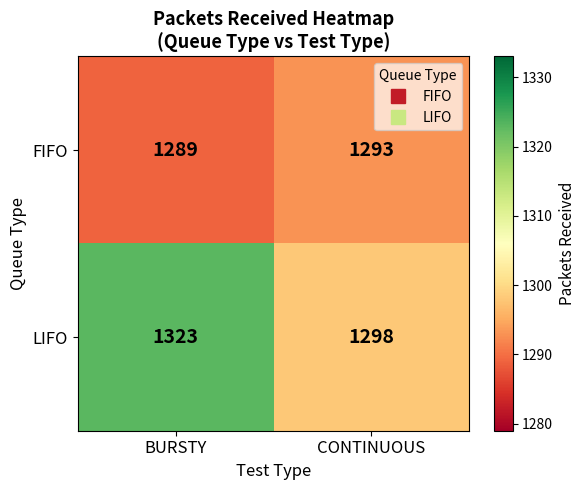

Which label corresponds to the largest value in the chart?

BURSTY